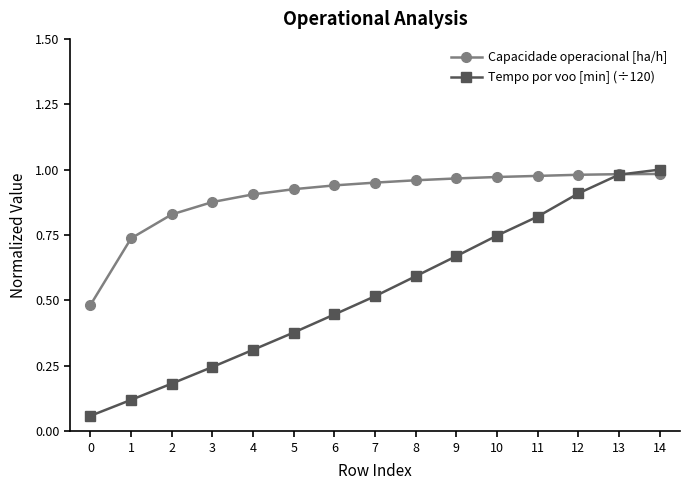

Which label corresponds to the smallest value in the chart?

0